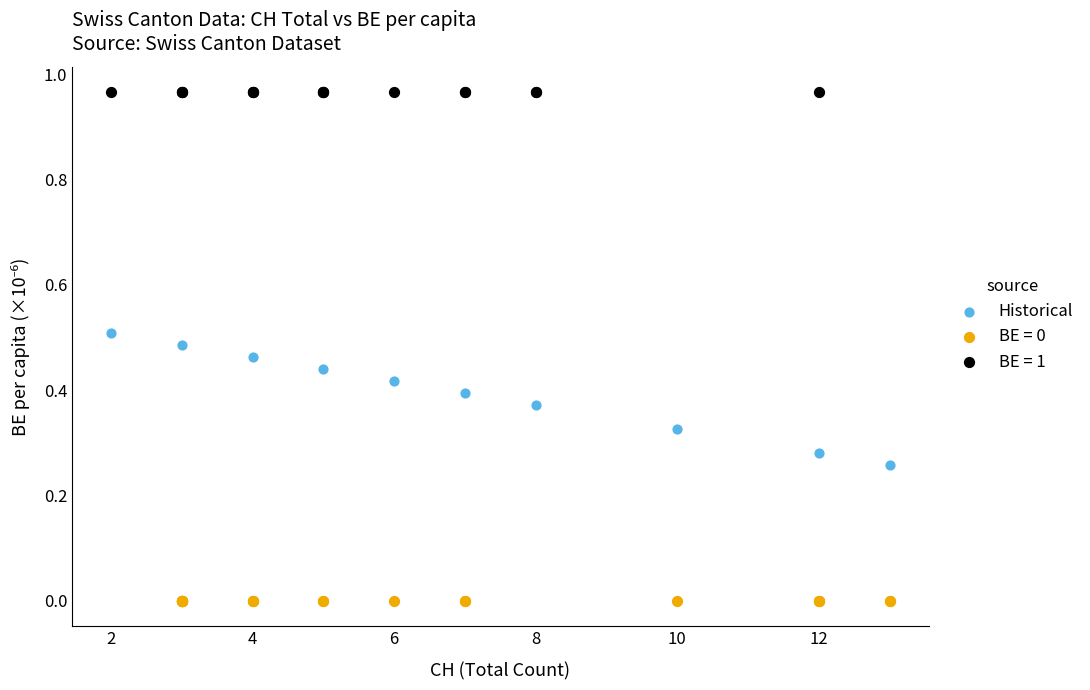

Which series contains the highest Y value?

BE = 1